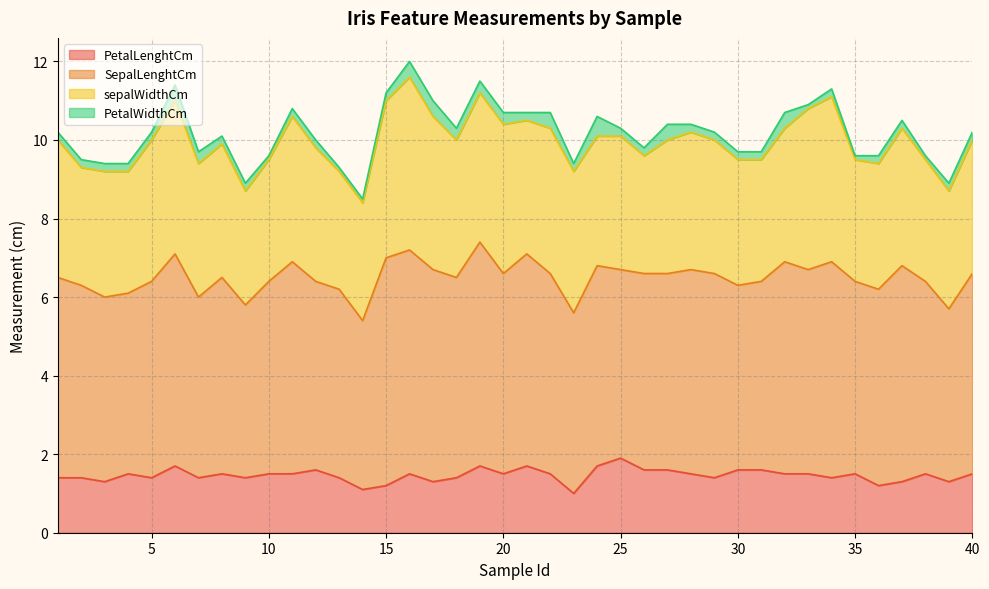

What are all the series names shown in the legend?

PetalLenghtCm, SepalLenghtCm, sepalWidthCm, PetalWidthCm